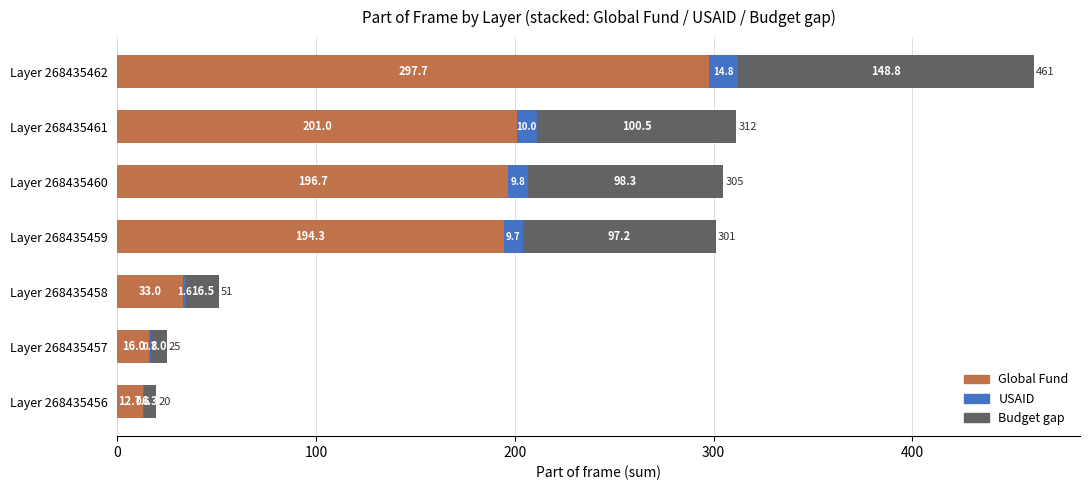

Is it true that Global Fund equals 194.3 at Layer 268435459?

True